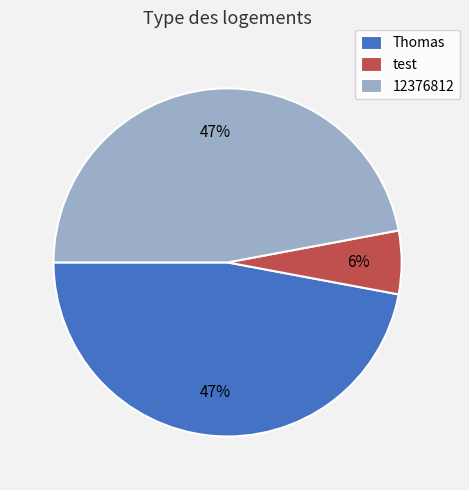

How many slices are in this pie chart?

3